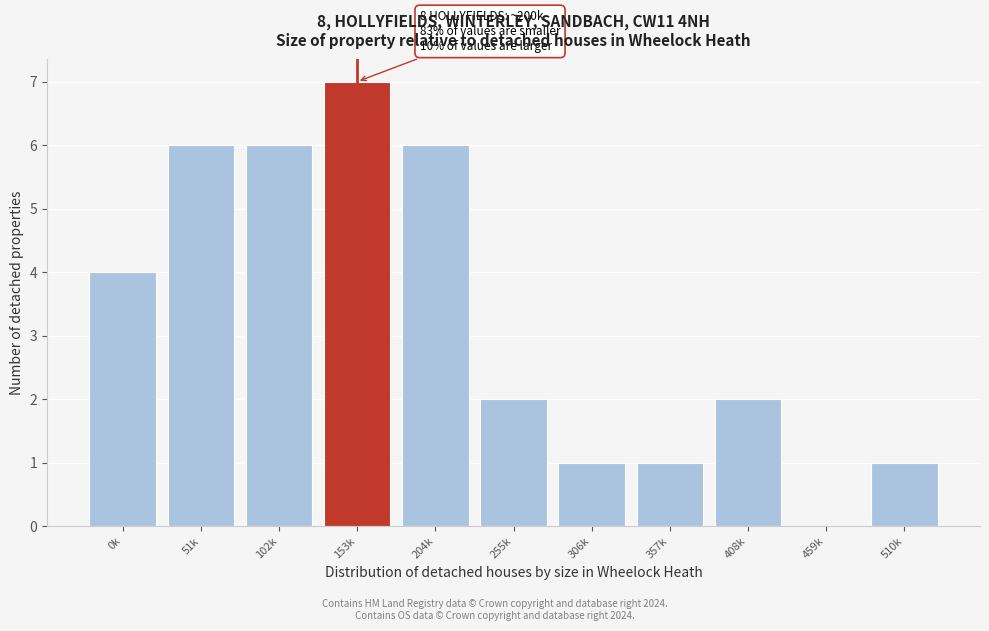

Reading left to right, what are all the values shown in this chart?

0k=4	51k=6	102k=6	153k=7	204k=6	255k=2	306k=1	357k=1	408k=2	459k=0	510k=1